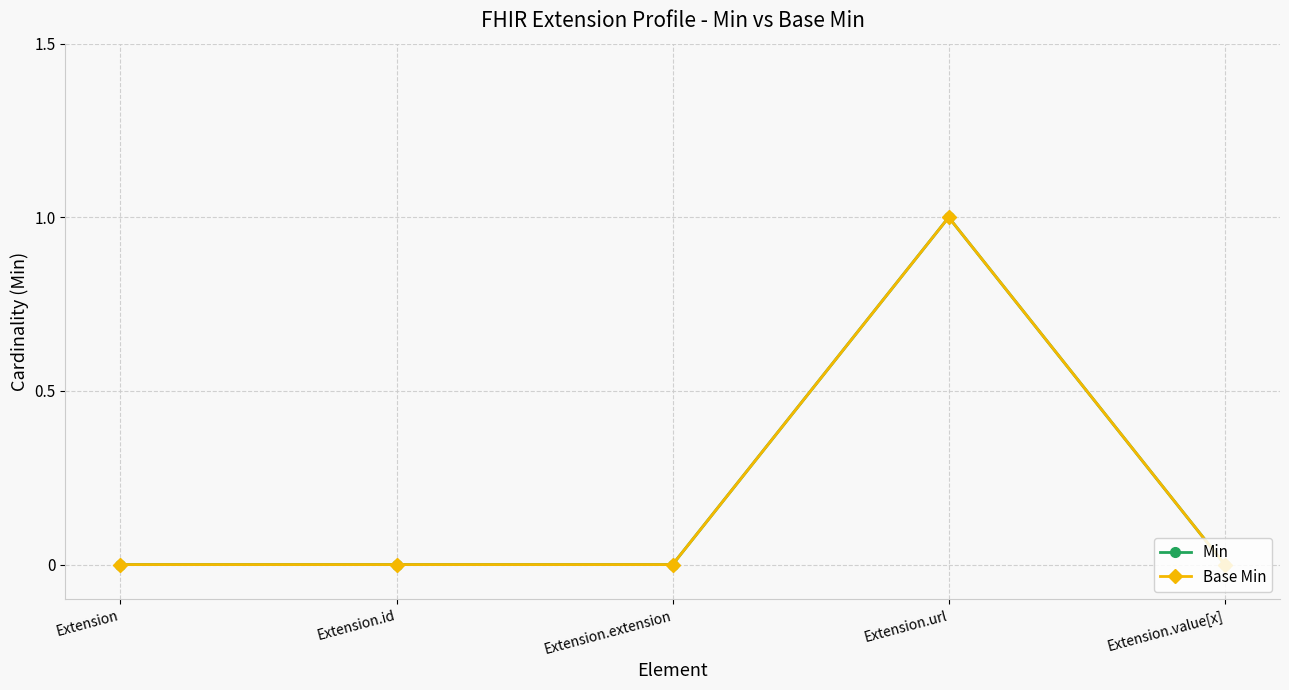

Does the chart have visible grid lines?

Yes